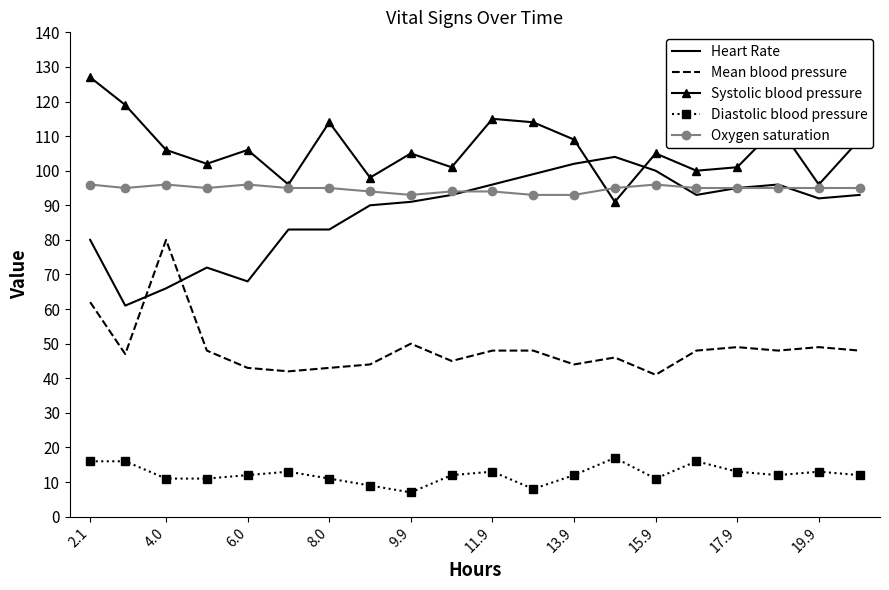

Rank the series by their maximum value, from highest to lowest.

Systolic blood pressure, Heart Rate, Oxygen saturation, Mean blood pressure, Diastolic blood pressure